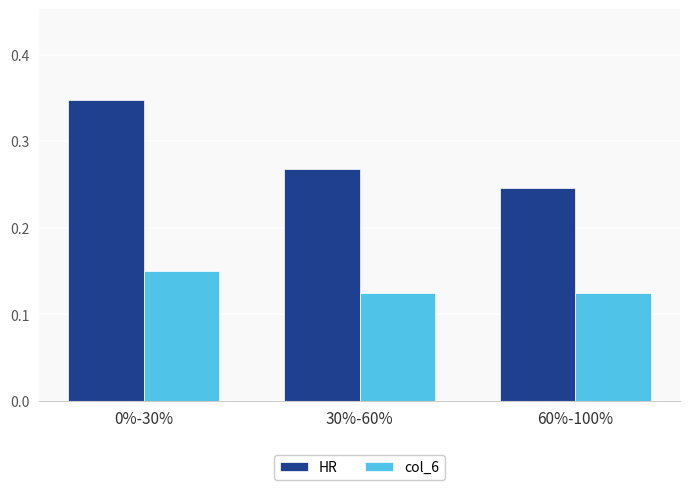

What is the label of the 1st bar from the right?

60%-100%